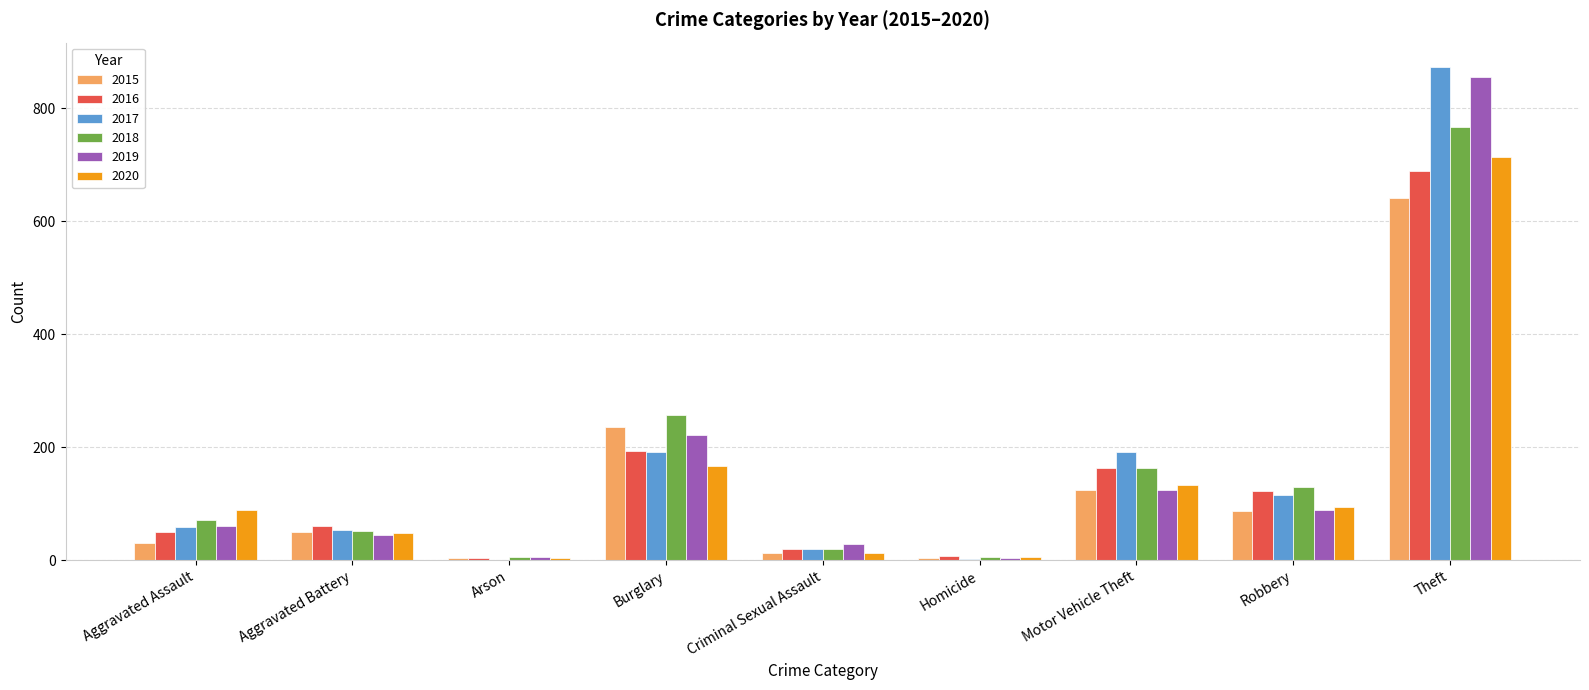

What is the maximum value for 2016?

689